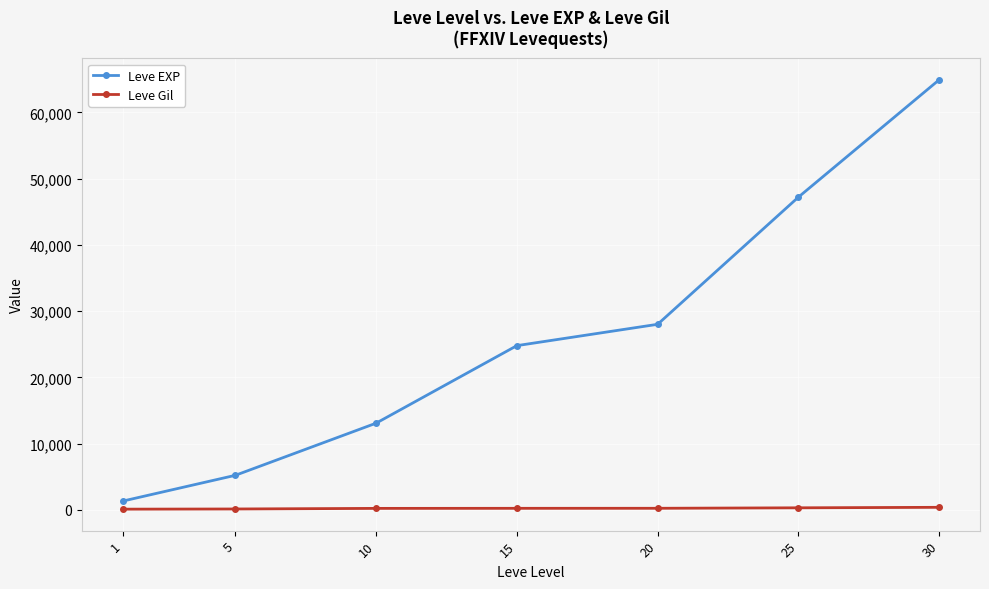

What is the difference between the highest and lowest values at 25?

46884